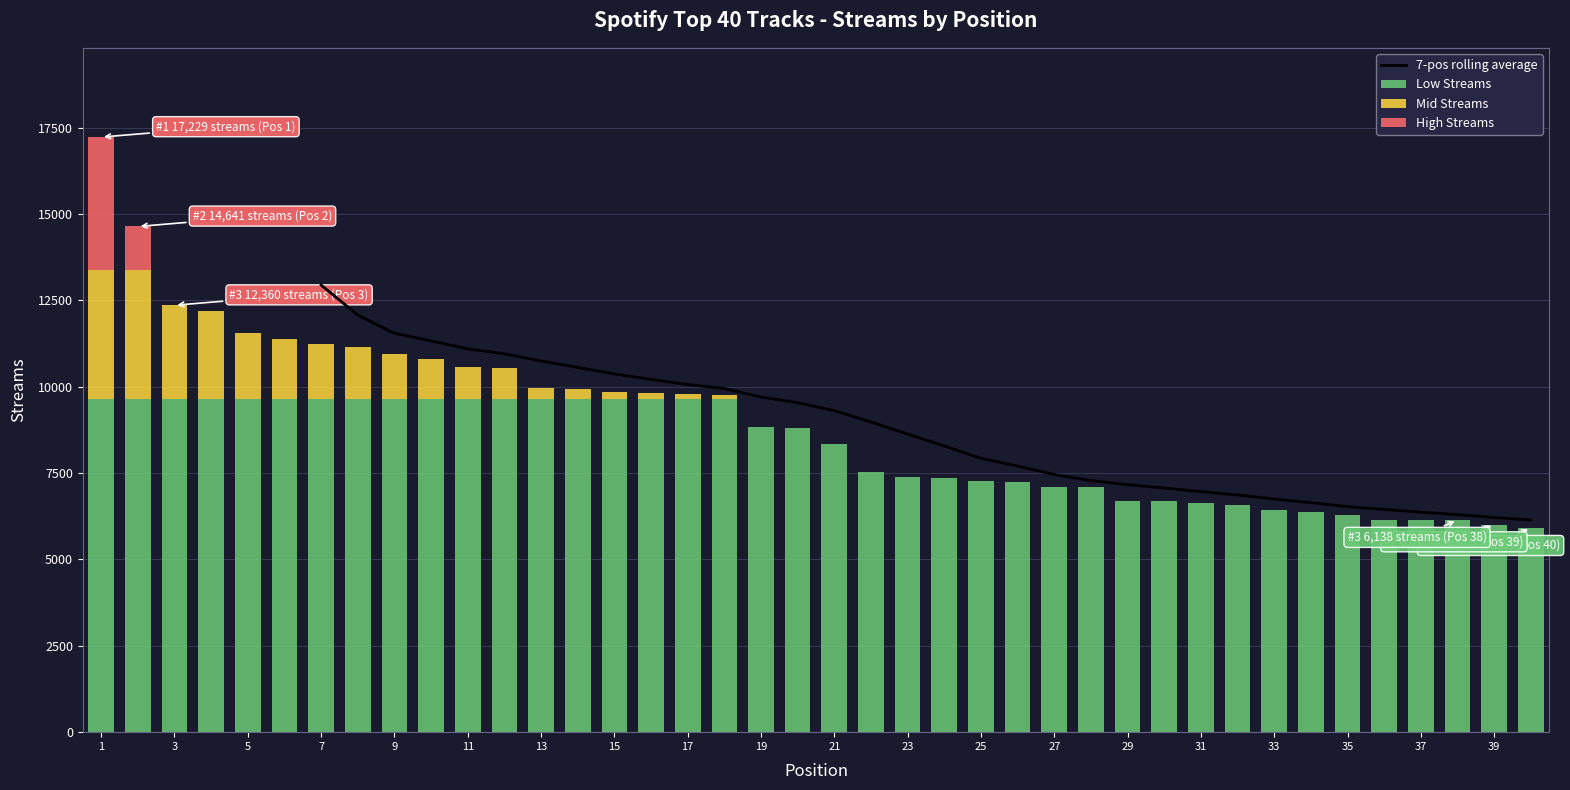

Count the number of values greater than 8809.

19